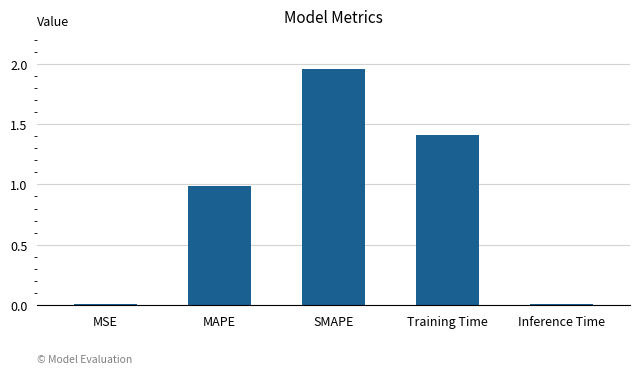

The value at SMAPE is 1.2. True or false?

False